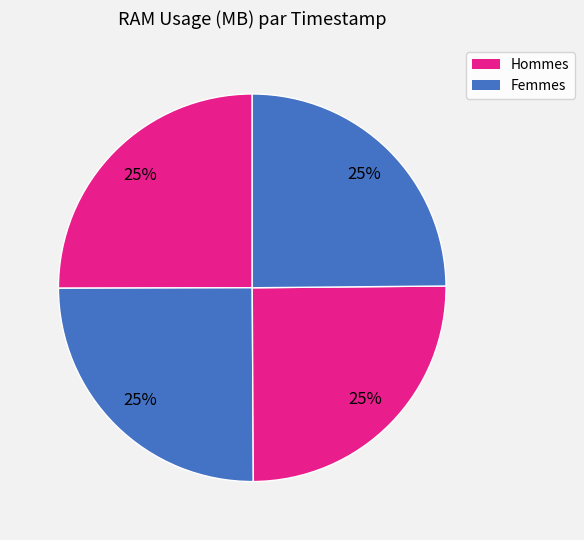

Is there any slice that represents more than half of the pie?

No